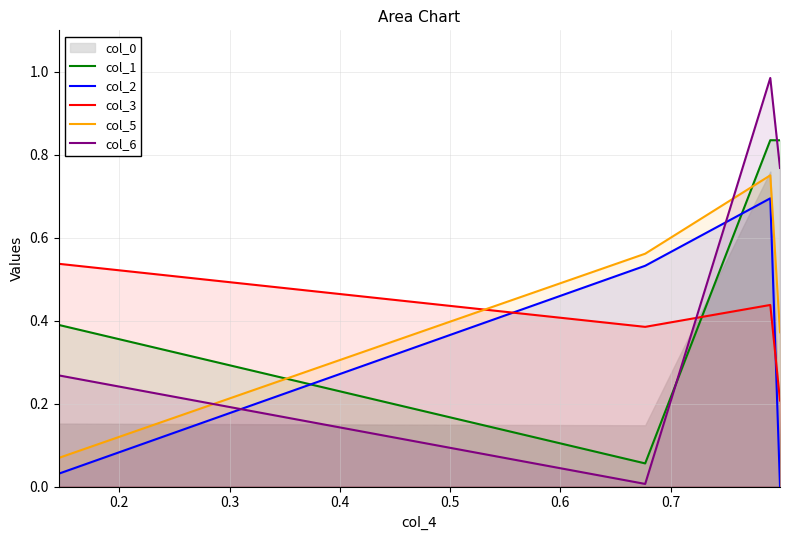

How many times do col_6 and col_3 cross each other?

1